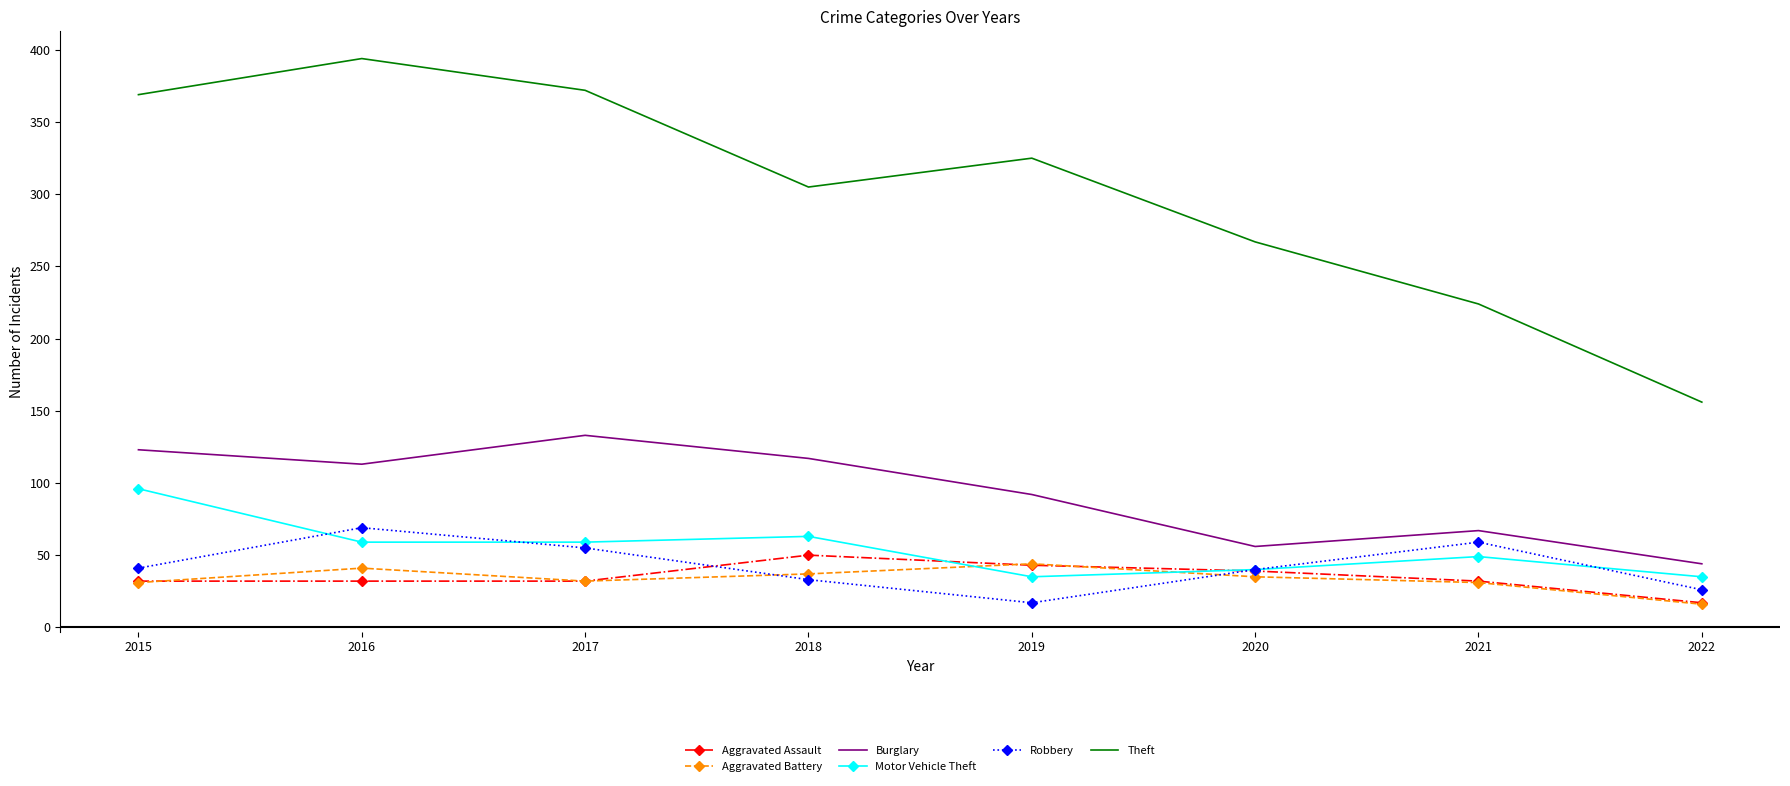

Count the number of categories in the chart.

8